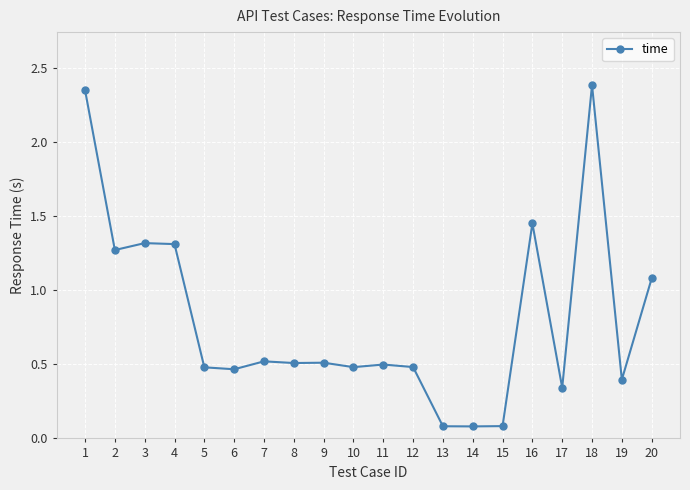

True or false: the data shows 0.5 at 11.

True